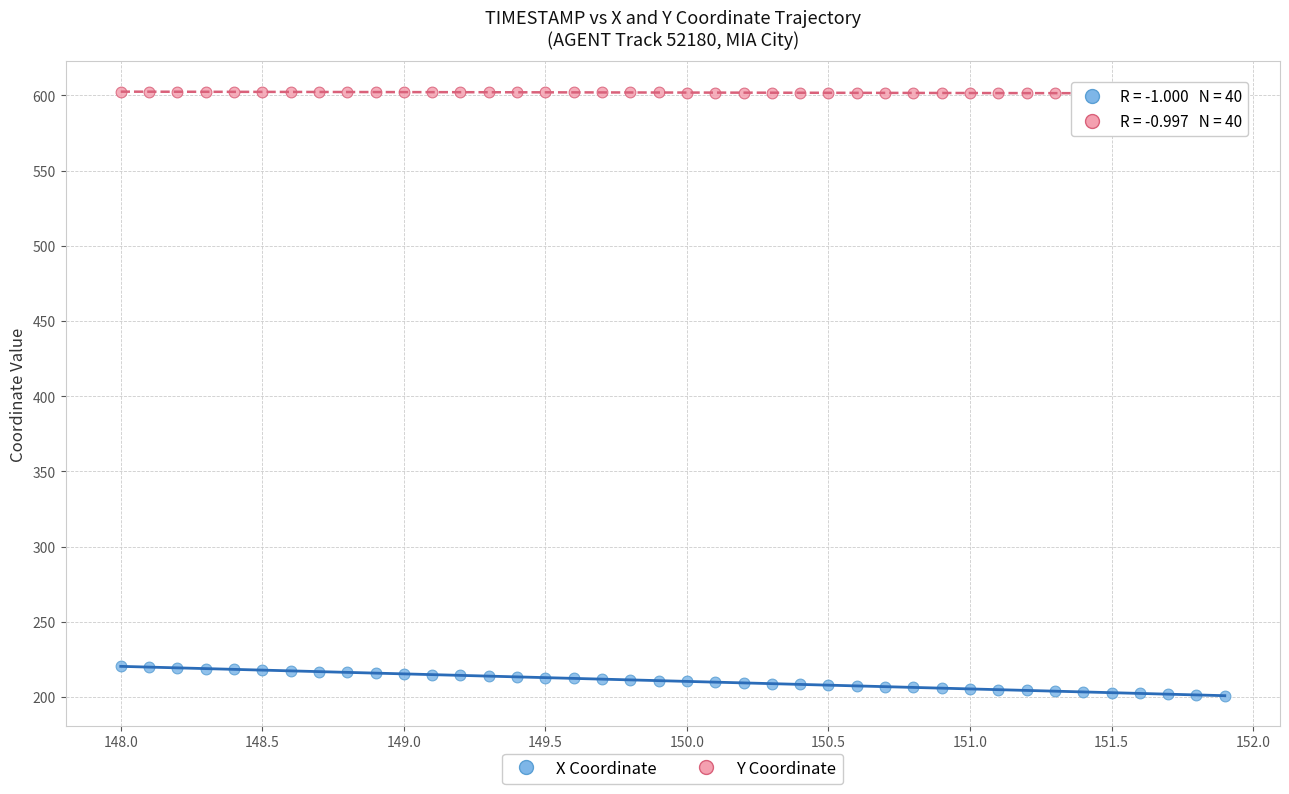

Which series reaches the minimum Y coordinate?

X Coordinate